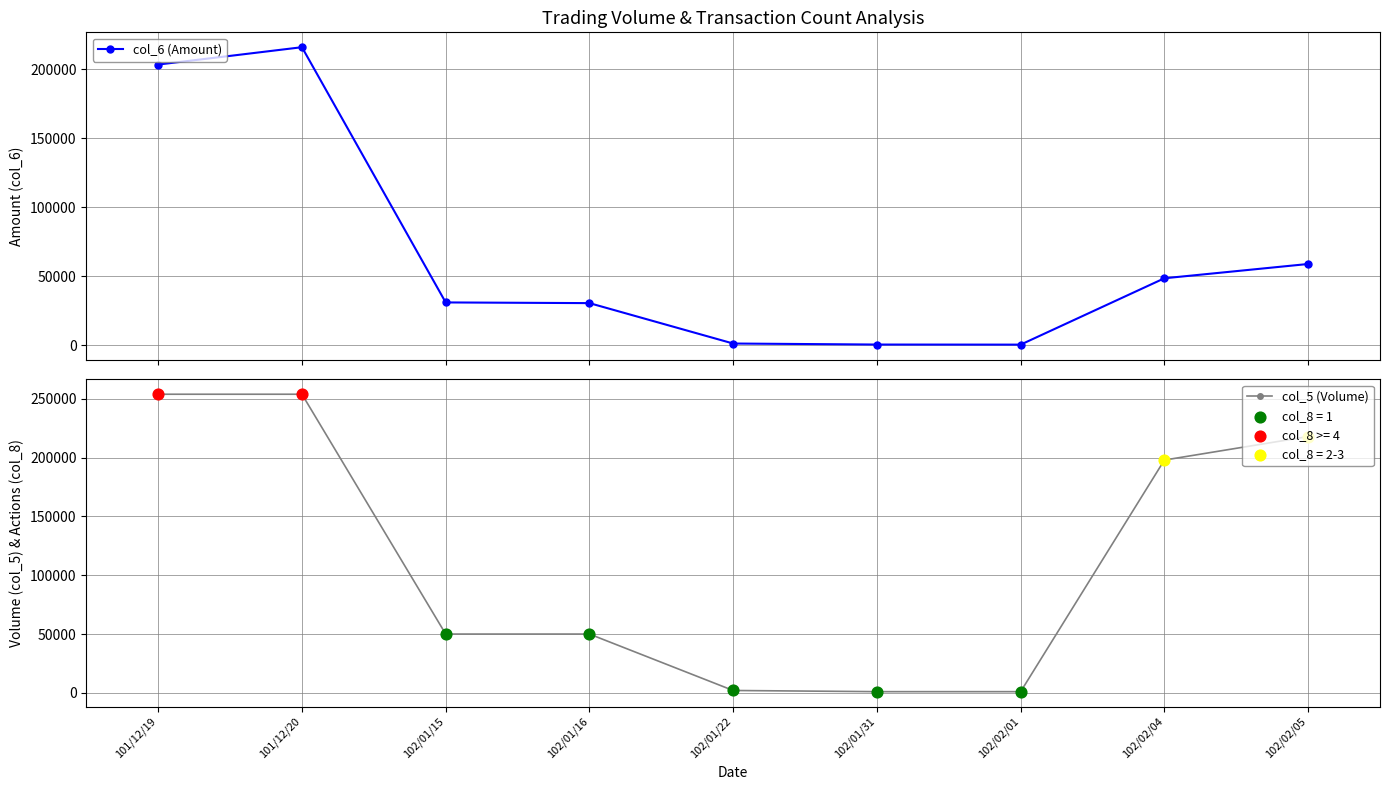

Which series reaches the minimum Y coordinate?

col_6 (Amount)